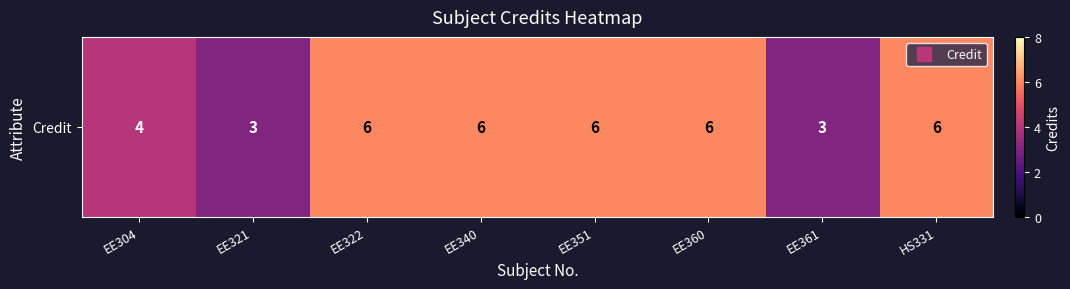

The value at EE321 is 5. True or false?

False